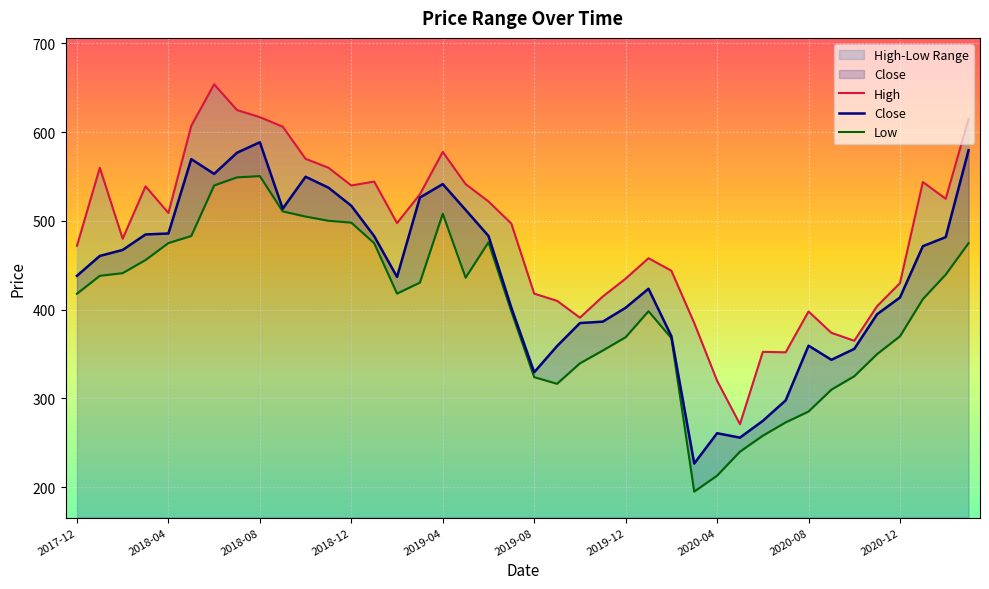

What position from the right is 2018-07?

33